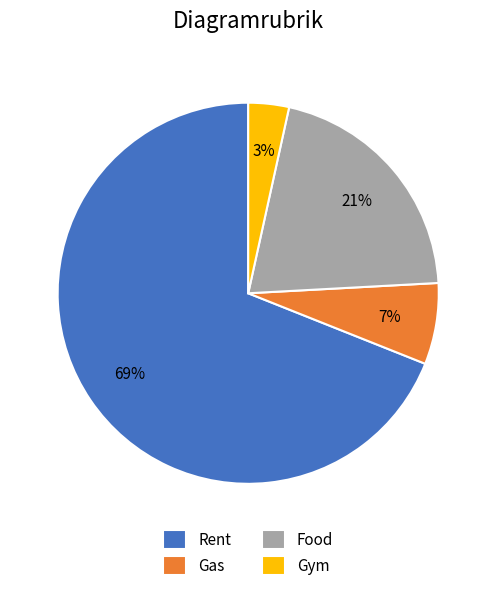

To the nearest percent, what is the difference between the largest and smallest slice percentages?

66%